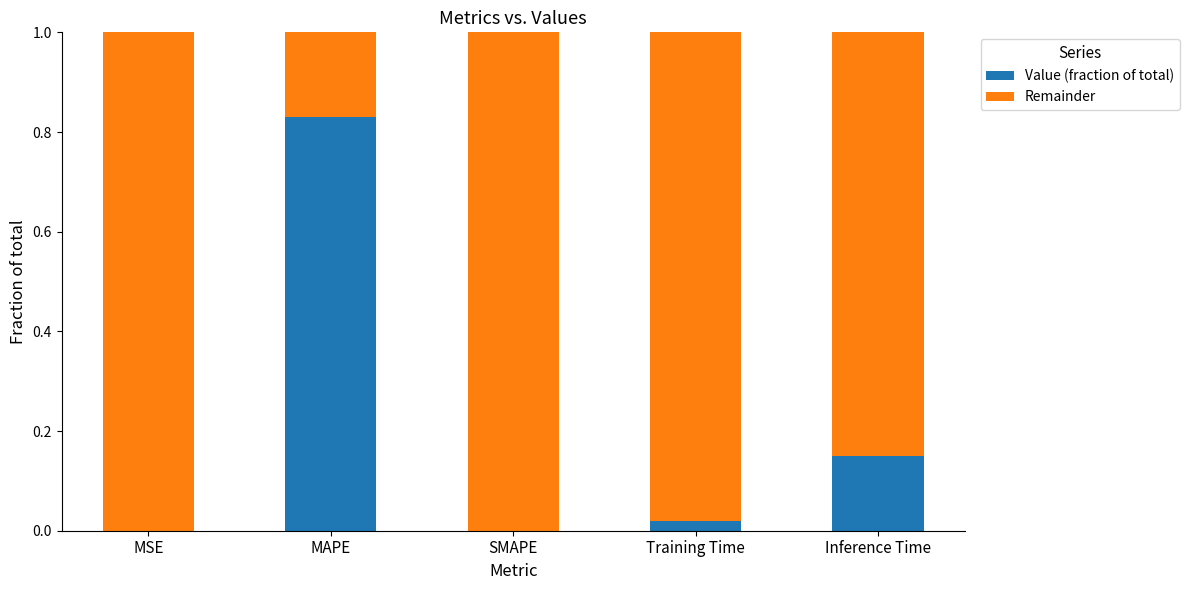

At which label does Value (fraction of total) reach its peak?

MAPE